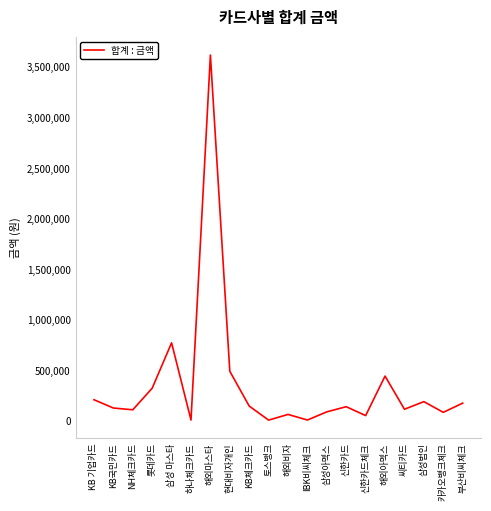

True or false: the data has more than 0 interior local peaks.

True